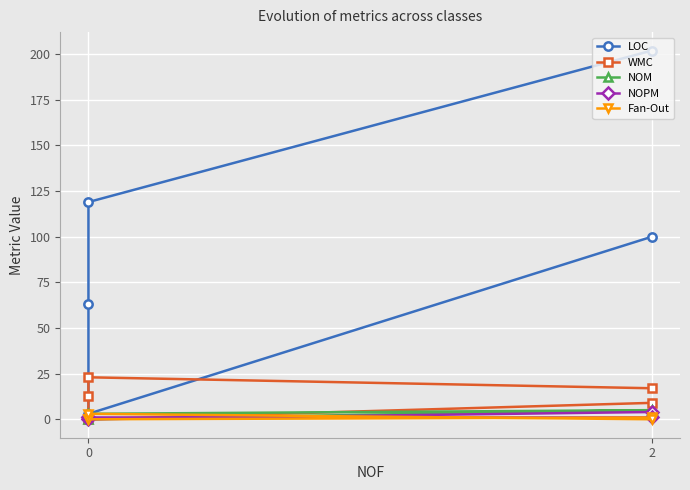

At 2, list the series in order from smallest to largest.

WMC, NOM, NOPM, Fan-Out, LOC